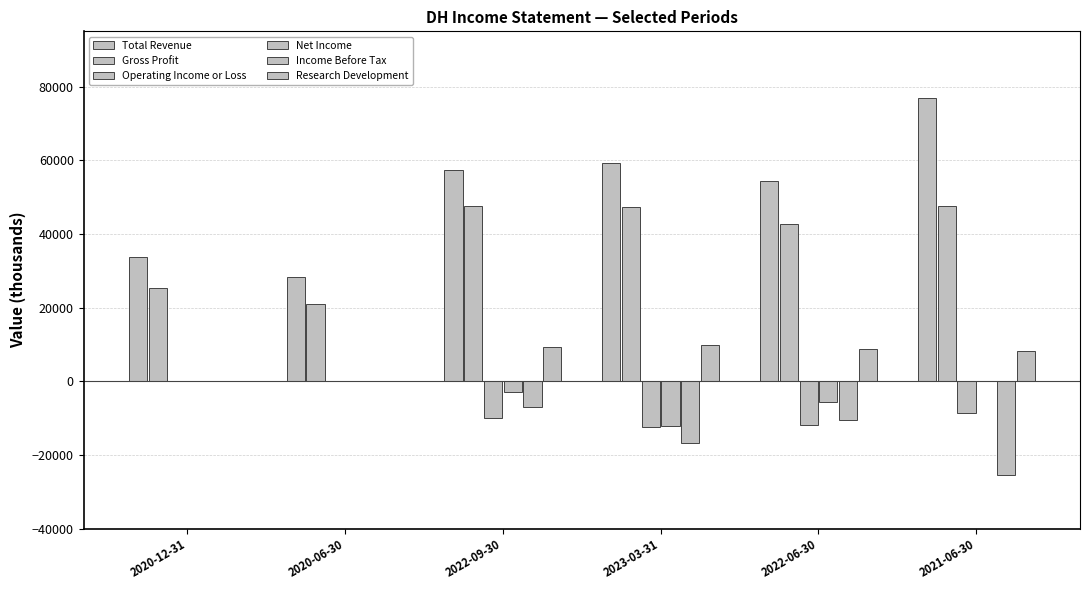

Is the value of Total Revenue at 2023-03-31 greater than the value of Operating Income or Loss at 2022-09-30?

Yes